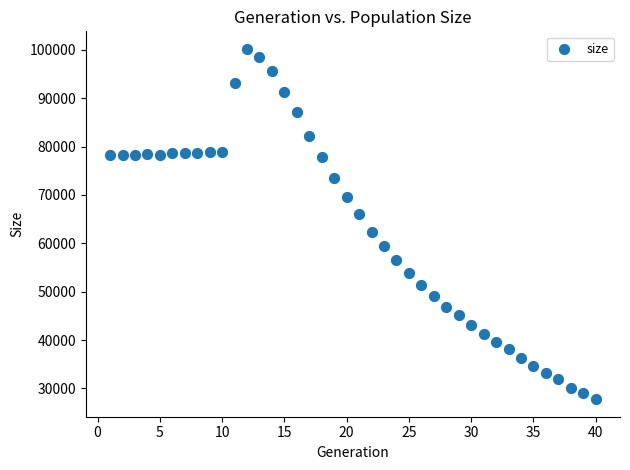

What is the range of X values (max minus min)?

39